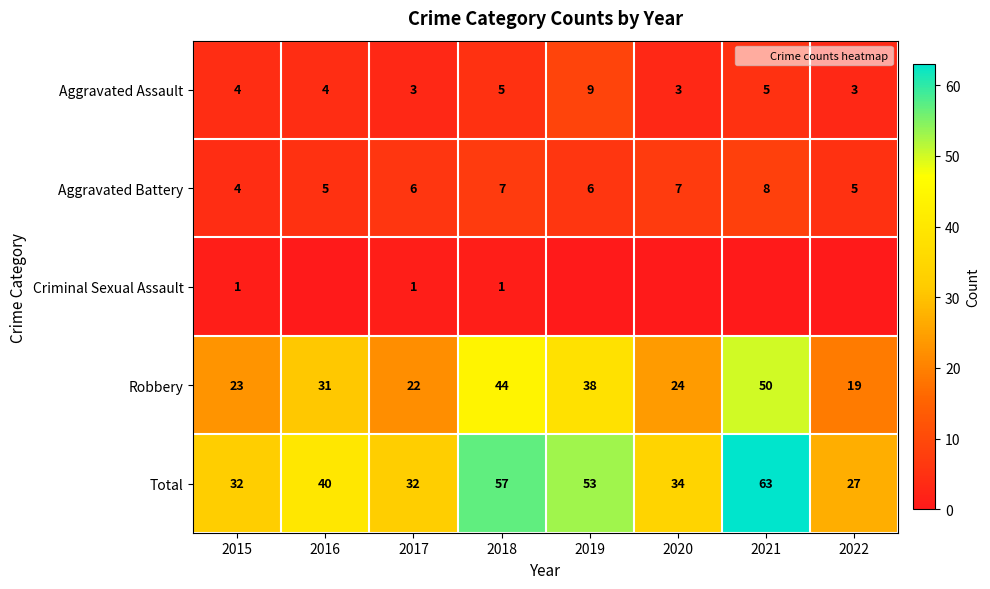

At which category is the sum across all series the highest?

2021